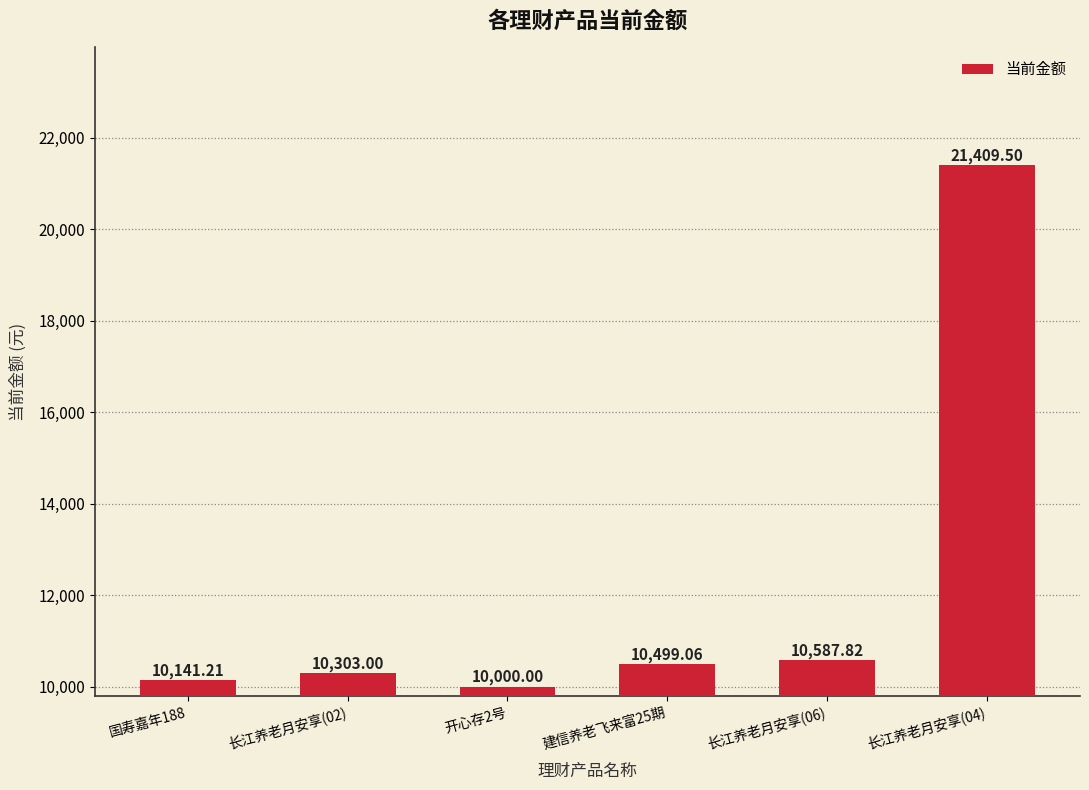

Approximately how many times larger is the value at 国寿嘉年188 compared to 建信养老飞来富25期?

1.0